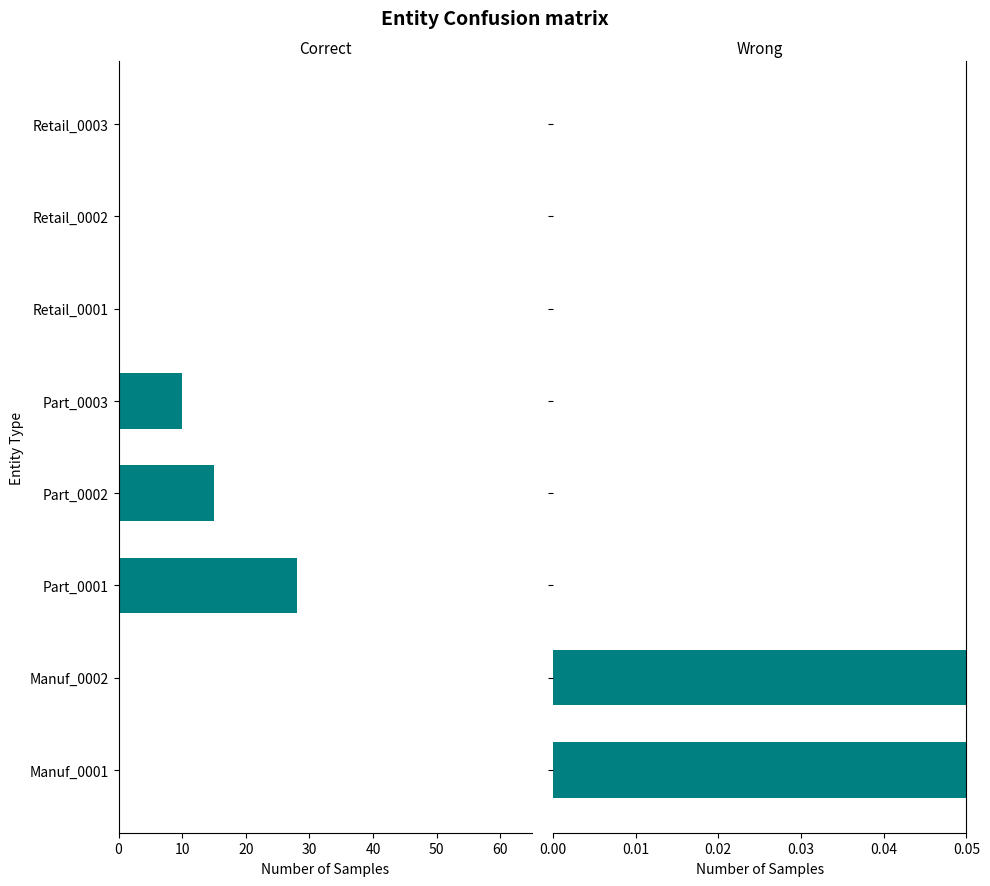

Between Retail_0001 and Part_0003, which is larger?

Retail_0001